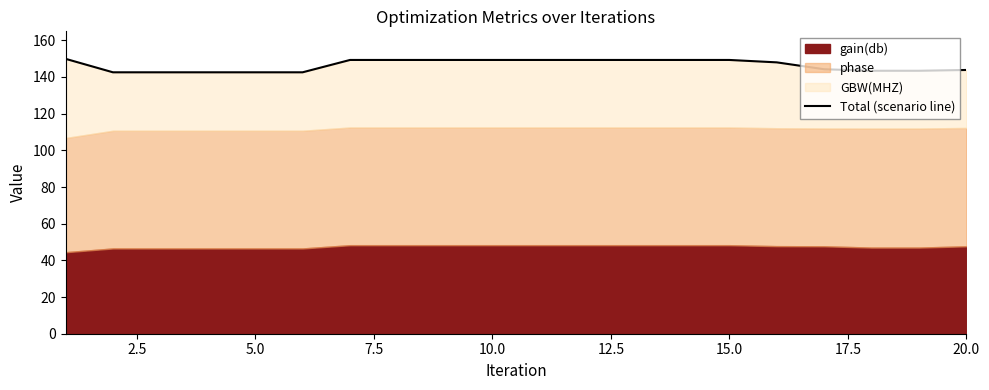

How many lines are shown in the chart?

1